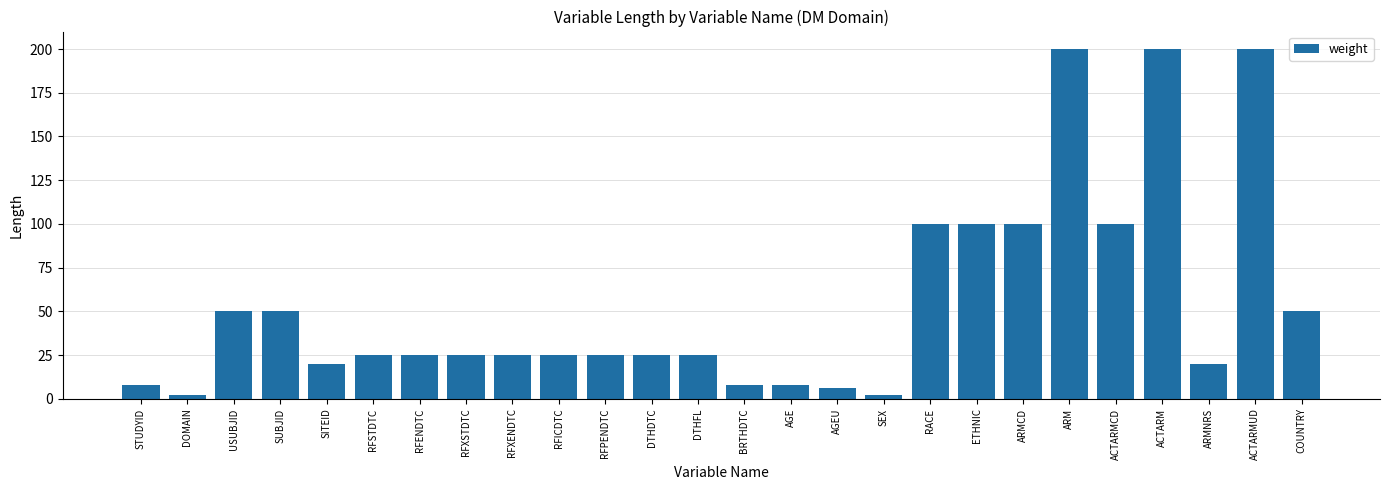

Is it true that the value at DTHDTC is 43?

False